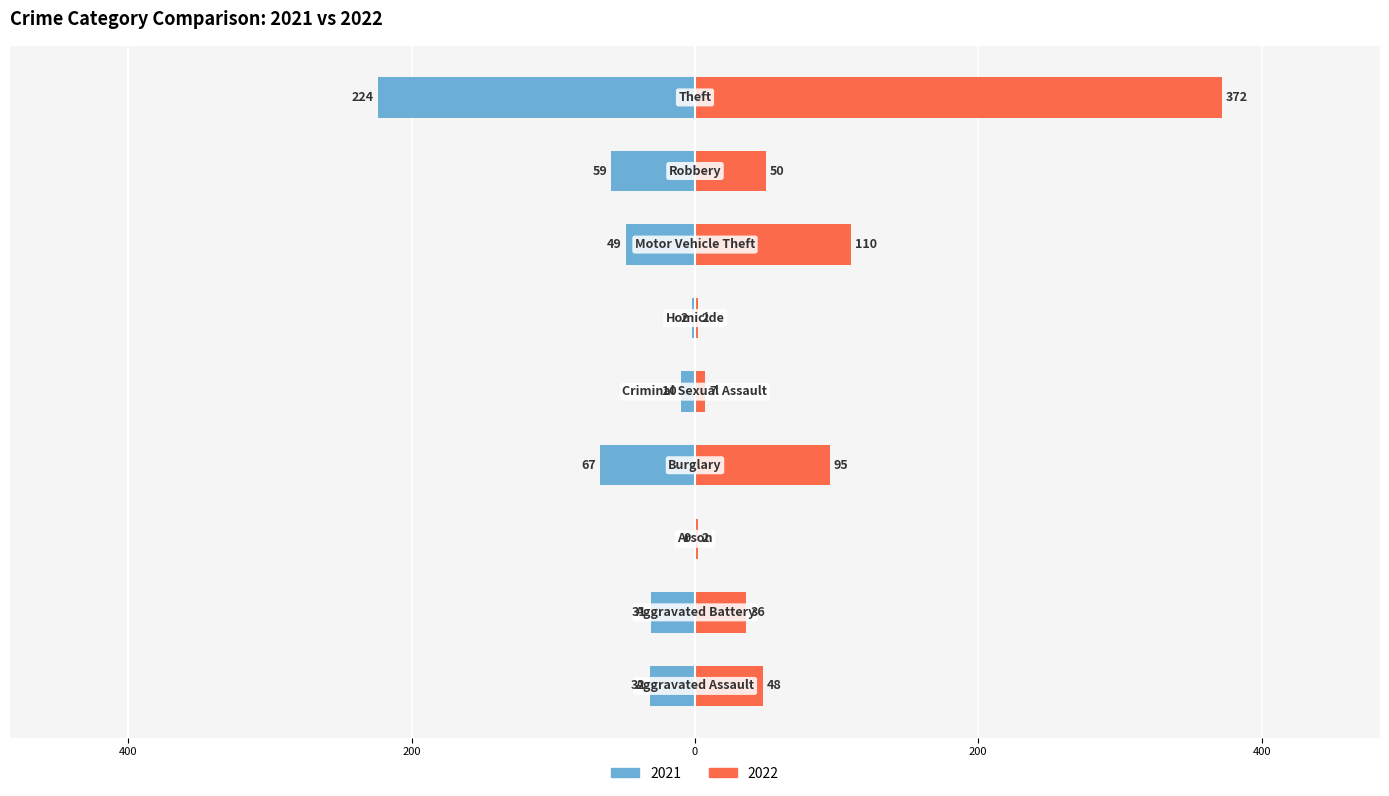

The 2022 series shows 110 at Motor Vehicle Theft. True or false?

True